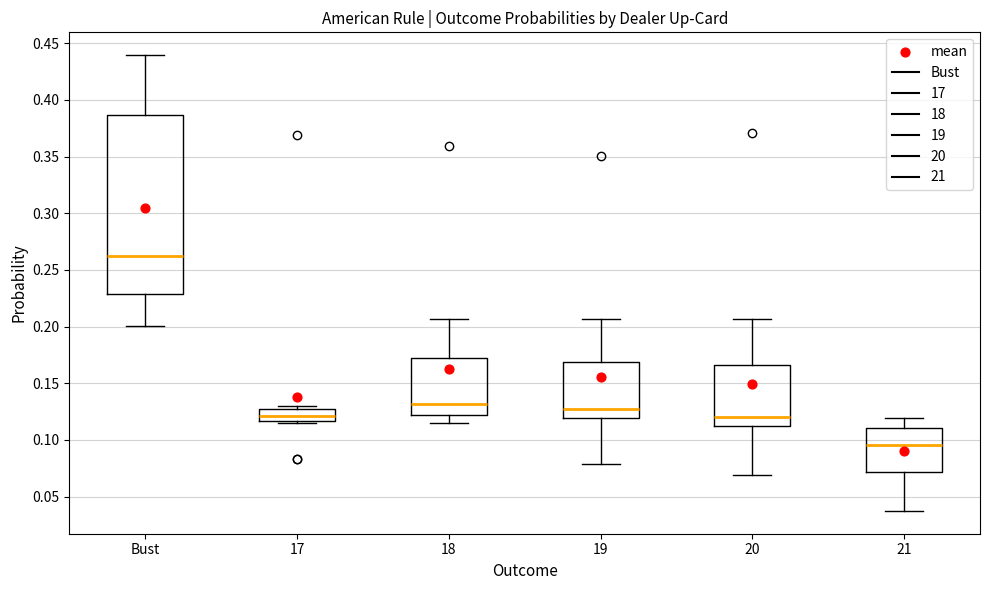

Reading left to right, read every box against the y-axis: the position of its median line, the range the box covers, and the ends of its whiskers. The values are not printed on the chart, so give them approximately, as read against the axis.

Bust: median 0.260, box 0.230 to 0.385, whiskers 0.200 to 0.440
17: median 0.120, box 0.115 to 0.125, whiskers 0.115 (just below the box's lower edge) to 0.130
18: median 0.130, box 0.120 to 0.170, whiskers 0.115 to 0.205
19: median 0.125, box 0.120 to 0.170, whiskers 0.080 to 0.205
20: median 0.120, box 0.110 to 0.165, whiskers 0.070 to 0.205
21: median 0.095, box 0.070 to 0.110, whiskers 0.035 to 0.120